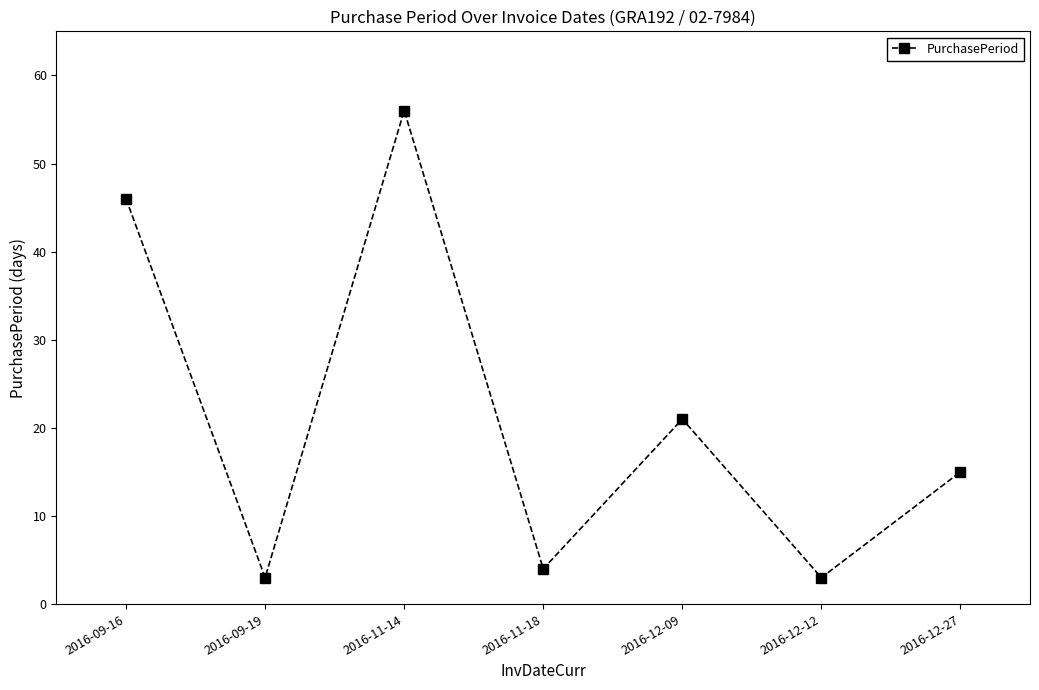

Approximately how many times larger is the value at 2016-11-14 compared to 2016-09-16?

1.2